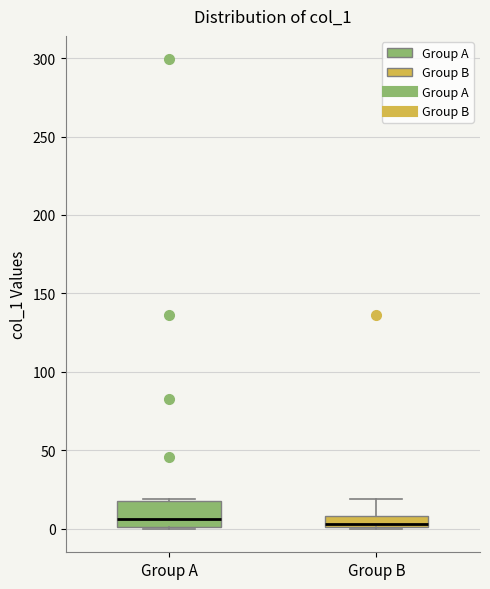

Comparing the boxes themselves (not the whiskers), which one is the tallest?

Group A